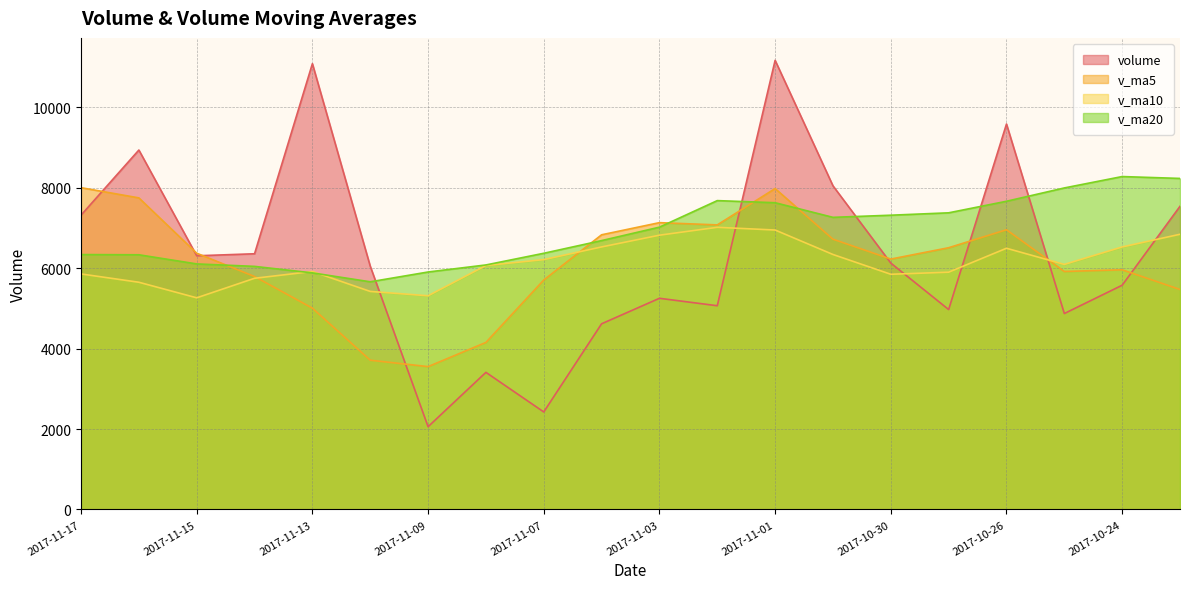

What position from the right is 2017-11-07?

12